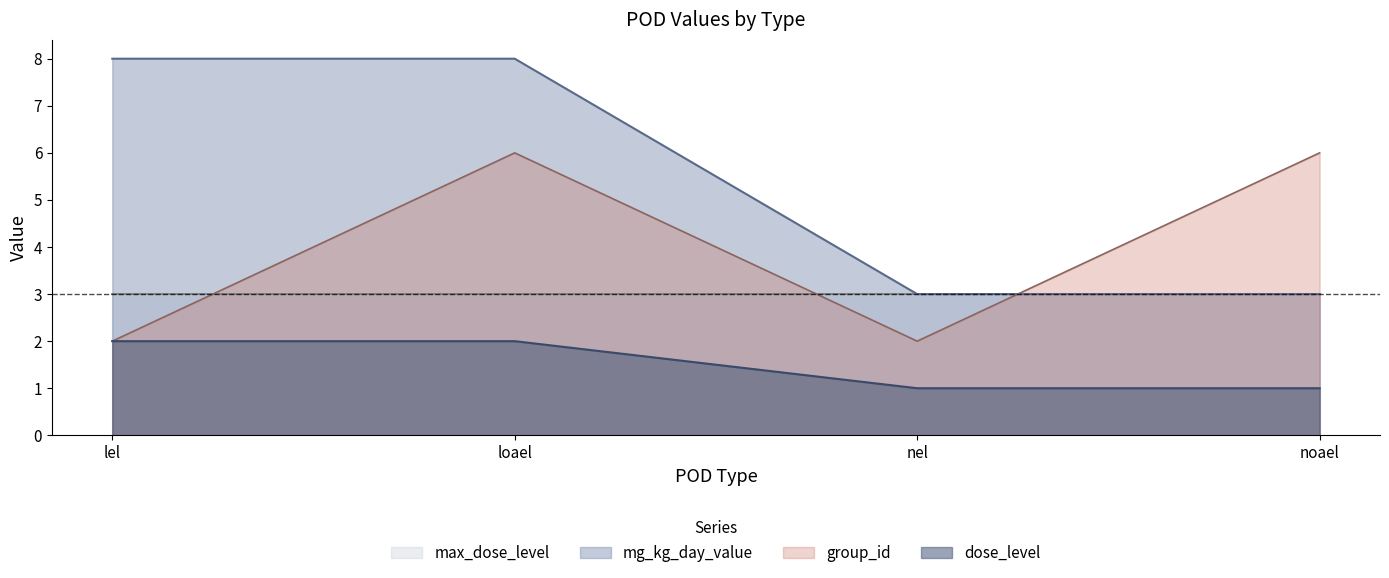

What is the sum of all mg_kg_day_value values?

22